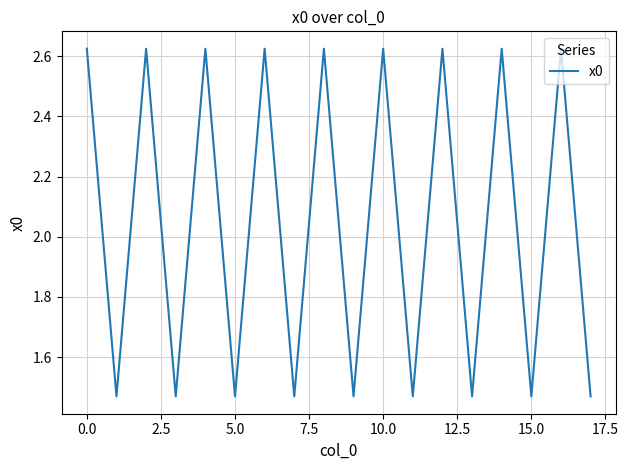

What is the difference between the maximum and minimum values?

1.2